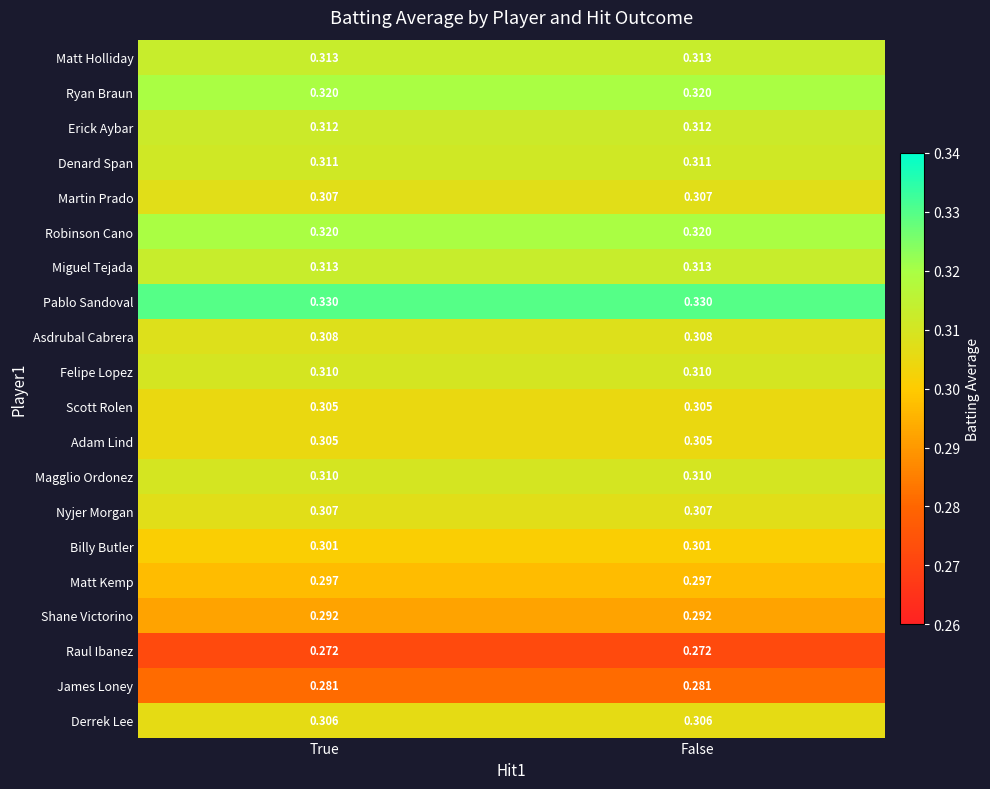

Is the value of Raul Ibanez at True greater than the value of Asdrubal Cabrera at True?

No